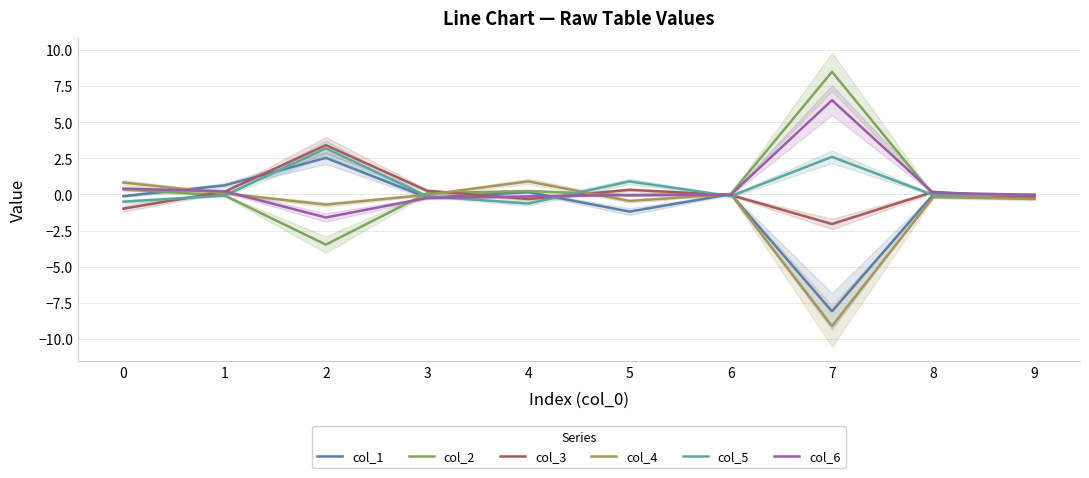

Reading left to right, transcribe all the data shown in this chart.

col_1: -0.1	0.6	2.5	-0.2	0.2	-1.2	0.0	-8.1	-0.0	-0.1
col_2: 0.4	-0.1	-3.5	0.1	0.2	-0.1	0.0	8.5	-0.1	-0.3
col_3: -1.0	0.2	3.4	0.3	-0.3	0.3	-0.0	-2.0	0.2	-0.2
col_4: 0.8	0.1	-0.7	-0.0	0.9	-0.4	0.0	-9.1	-0.2	-0.3
col_5: -0.5	-0.1	3.2	-0.1	-0.6	0.9	-0.1	2.6	-0.0	-0.0
col_6: 0.4	0.2	-1.6	-0.2	-0.1	-0.0	-0.0	6.5	0.1	-0.0